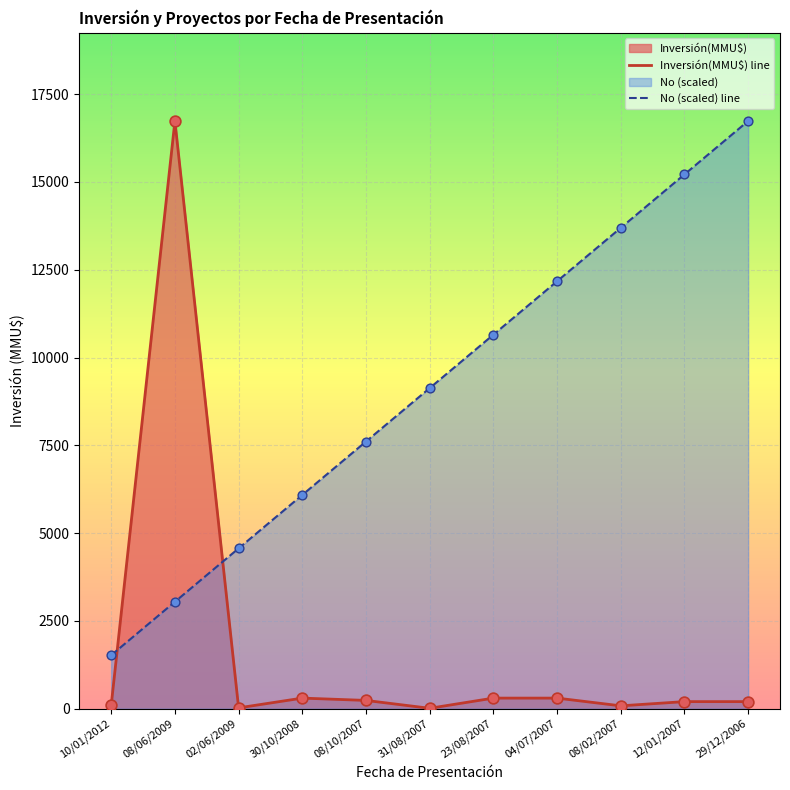

What are all the series names shown in the legend?

Inversión(MMU$) line, No (scaled) line